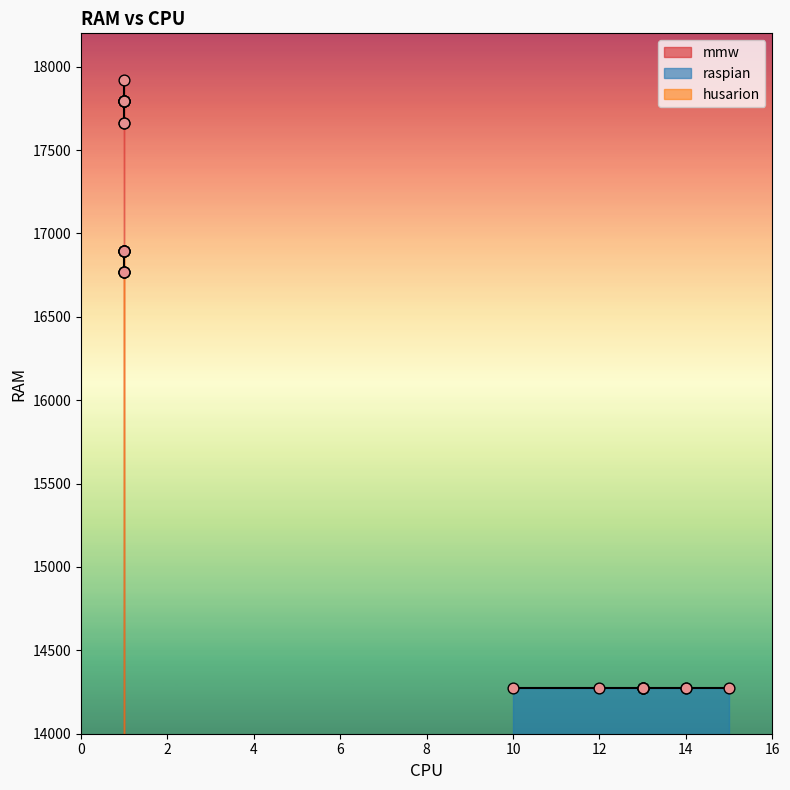

Which series has the widest spread of Y values?

mmw